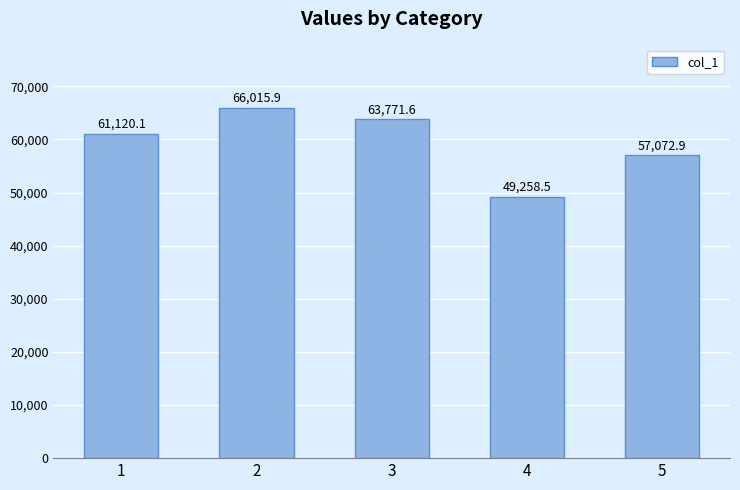

How many data points are less than 61120?

2